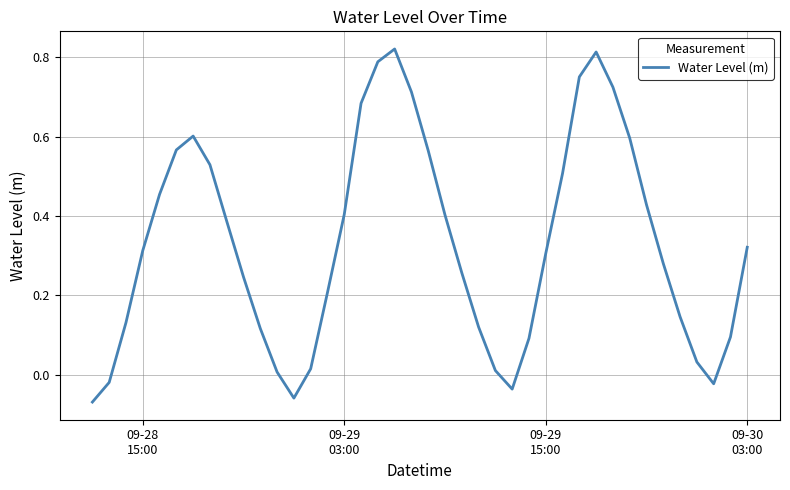

Count the number of categories in the chart.

40